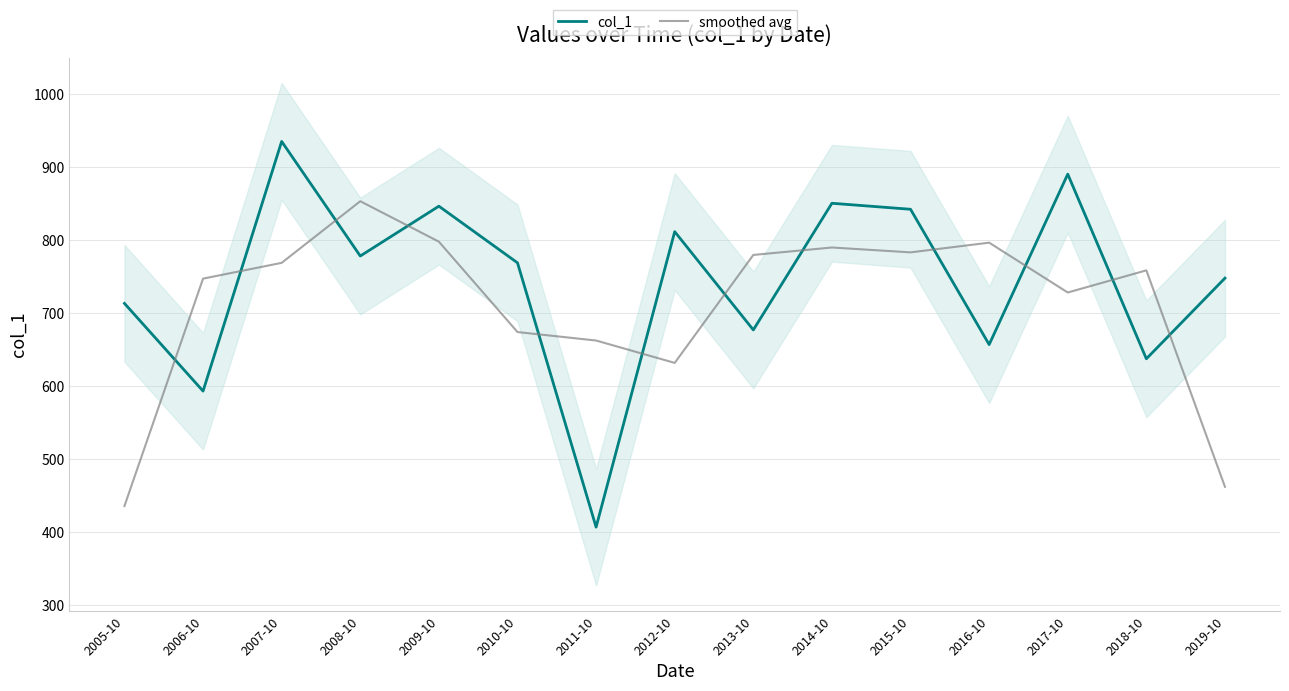

Between 2007-10 and 2019-10, which series saw the biggest shift?

smoothed avg